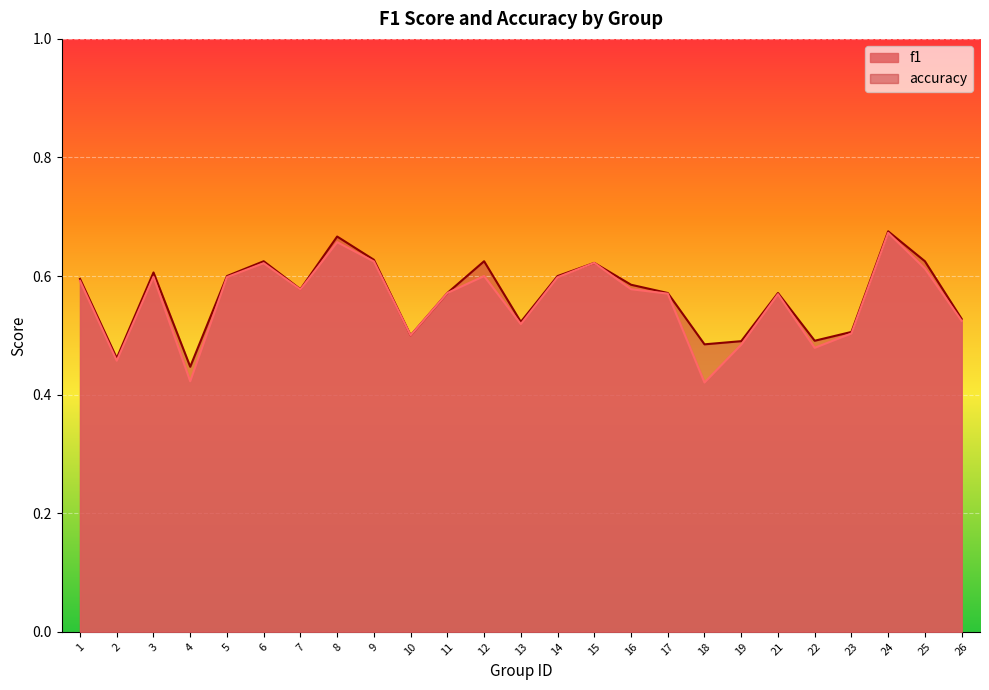

What is the difference between the accuracy values at 24 and 6?

0.1